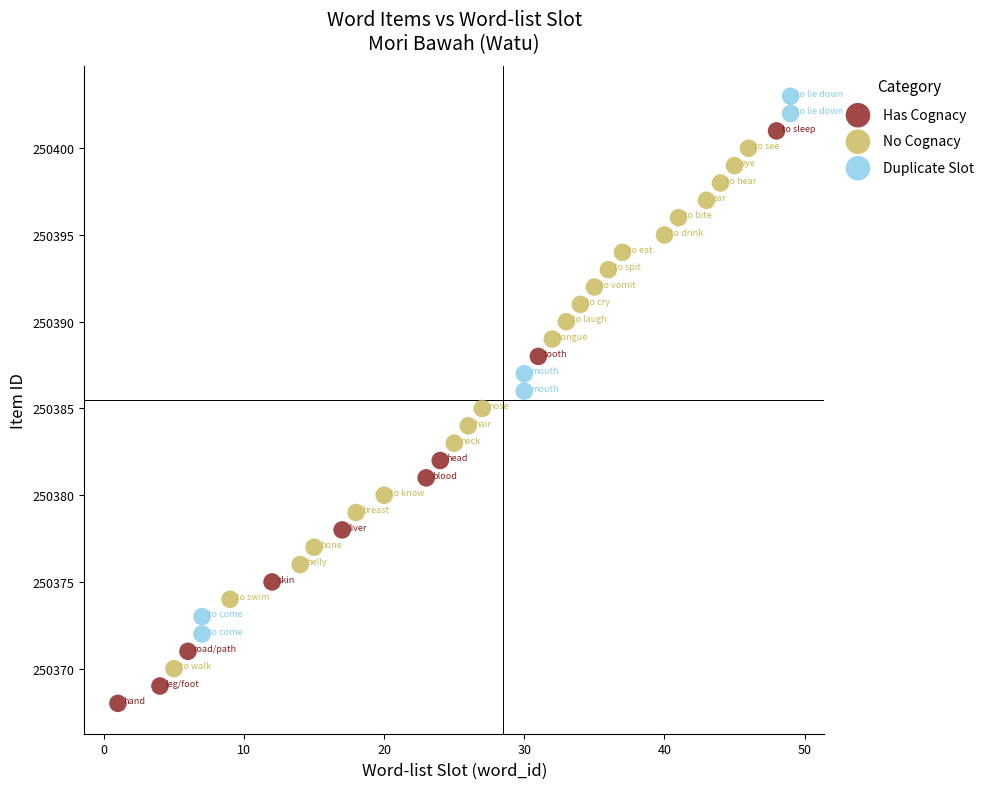

Which series reaches the minimum Y coordinate?

Has Cognacy